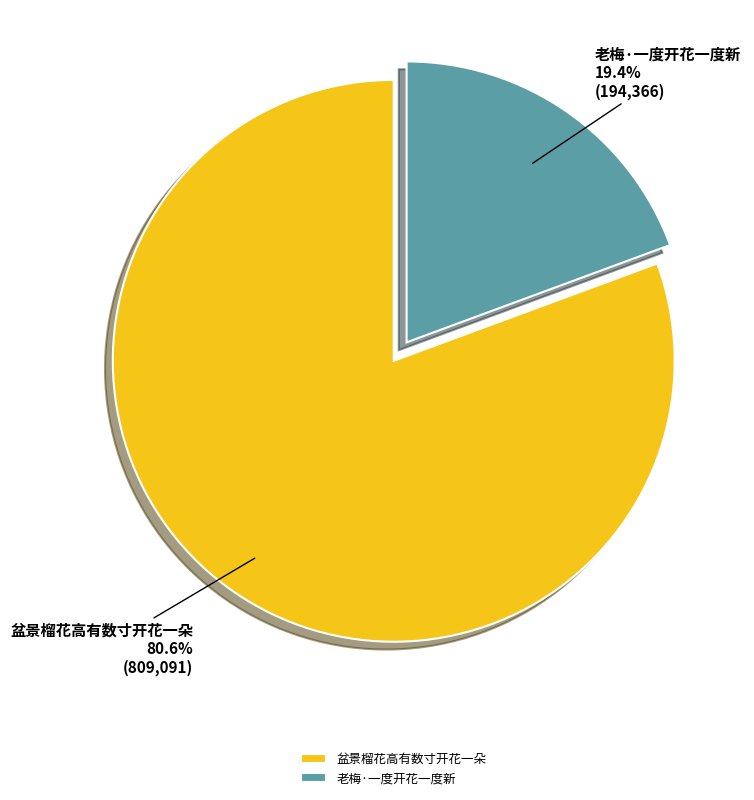

Is the sum of 老梅·一度开花一度新 and 盆景榴花高有数寸开花一朵 greater than half?

Yes